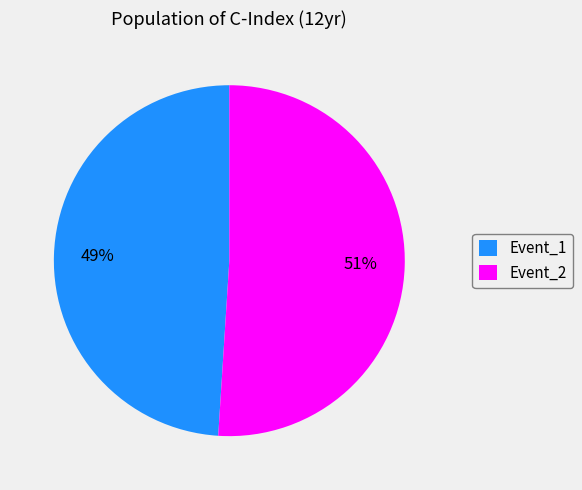

What is the largest slice in the pie chart?

Event_2